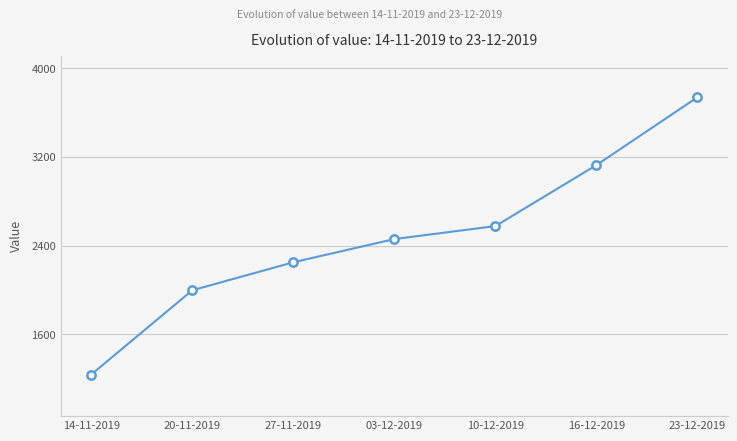

How many lines are shown in the chart?

1